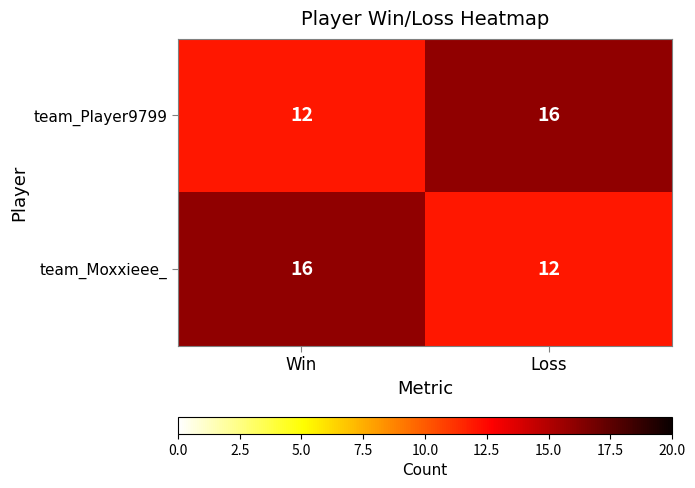

What is the greatest value displayed?

16